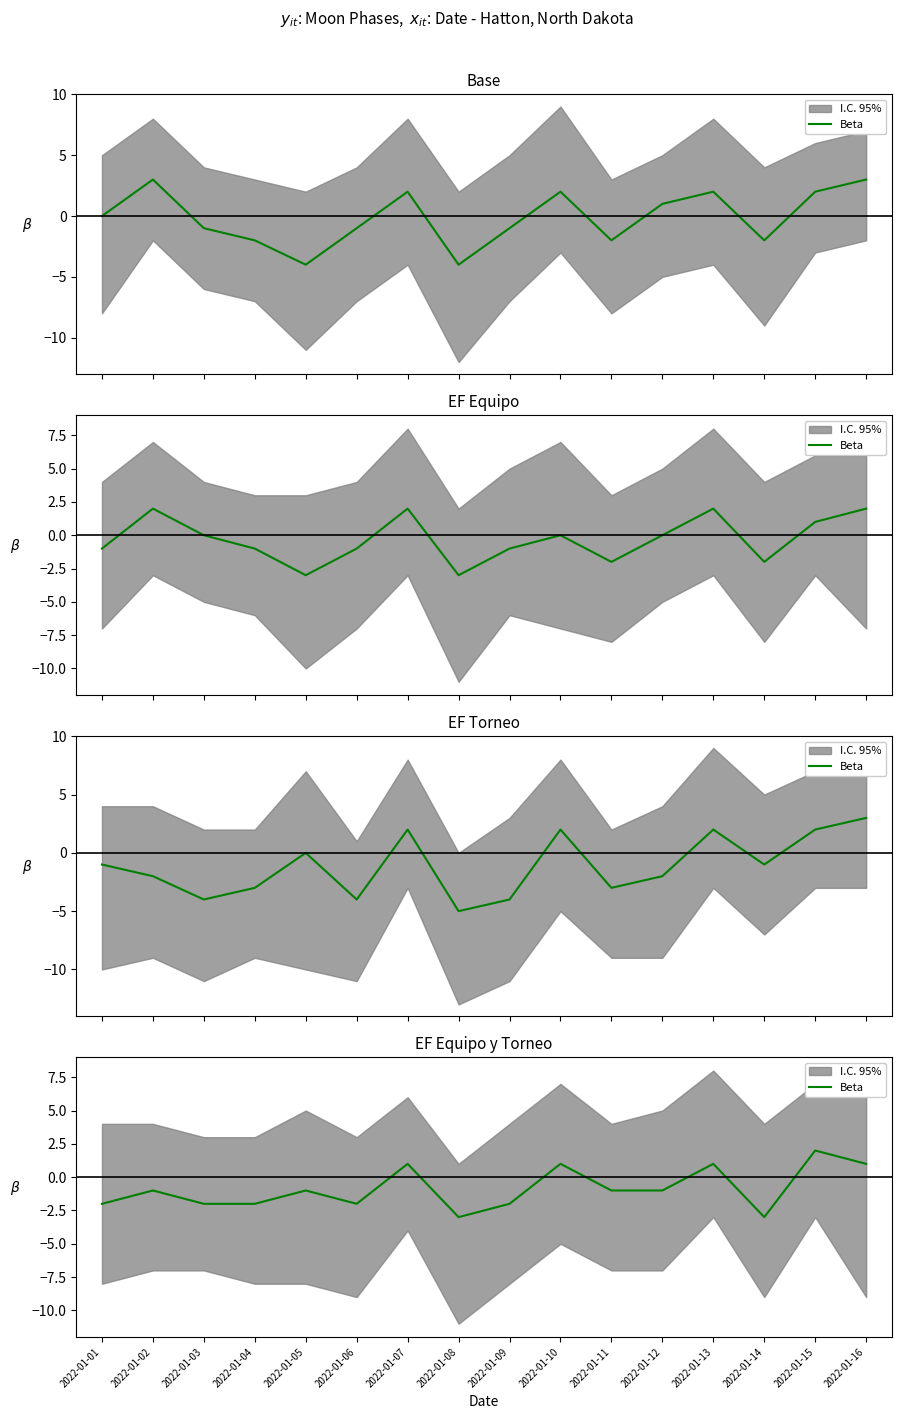

List the labels in order of value, largest first.

2022-01-15, 2022-01-07, 2022-01-10, 2022-01-13, 2022-01-16, 2022-01-02, 2022-01-05, 2022-01-11, 2022-01-12, 2022-01-01, 2022-01-03, 2022-01-04, 2022-01-06, 2022-01-09, 2022-01-08, 2022-01-14